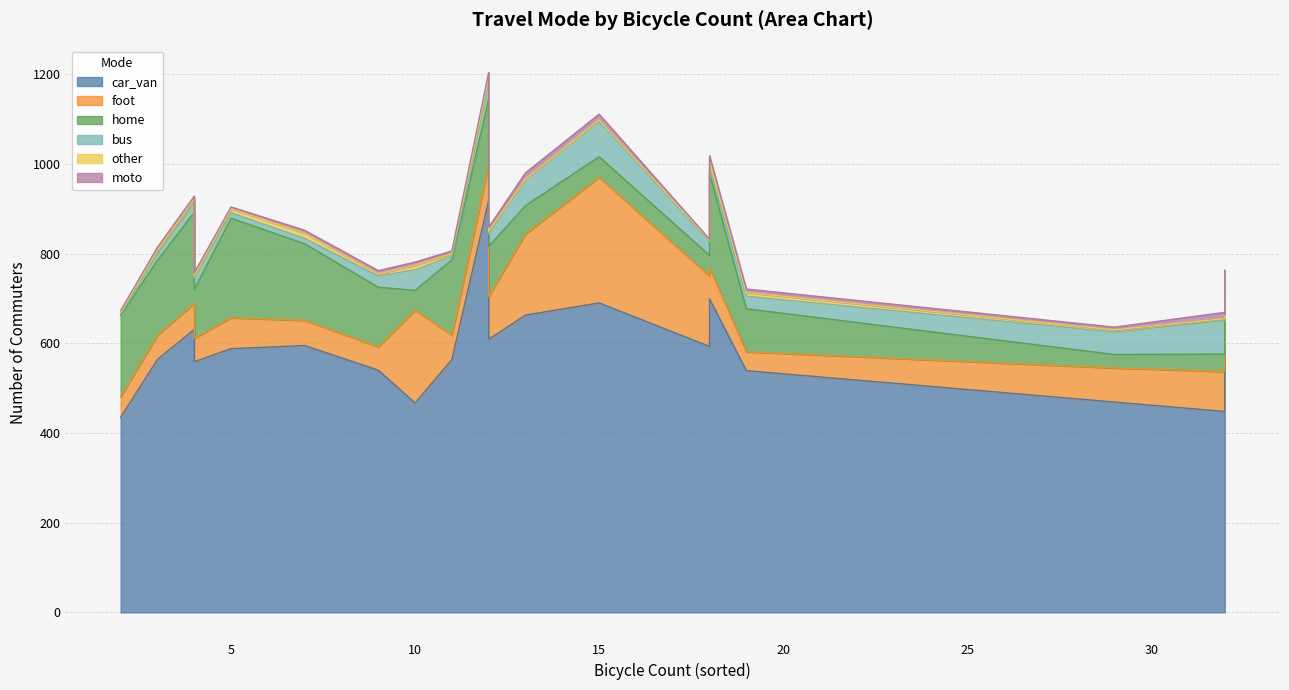

How many interior local peaks does the home series have?

4